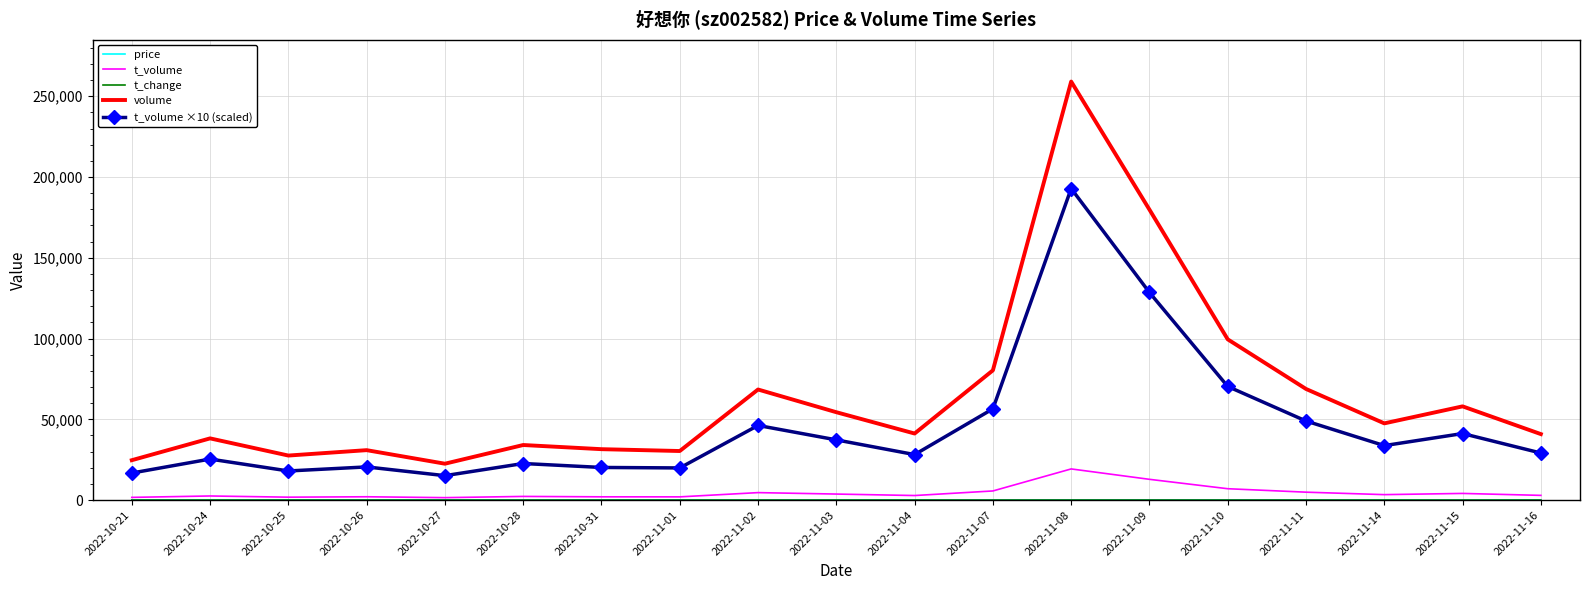

Which label corresponds to the largest value in the chart?

2022-11-08